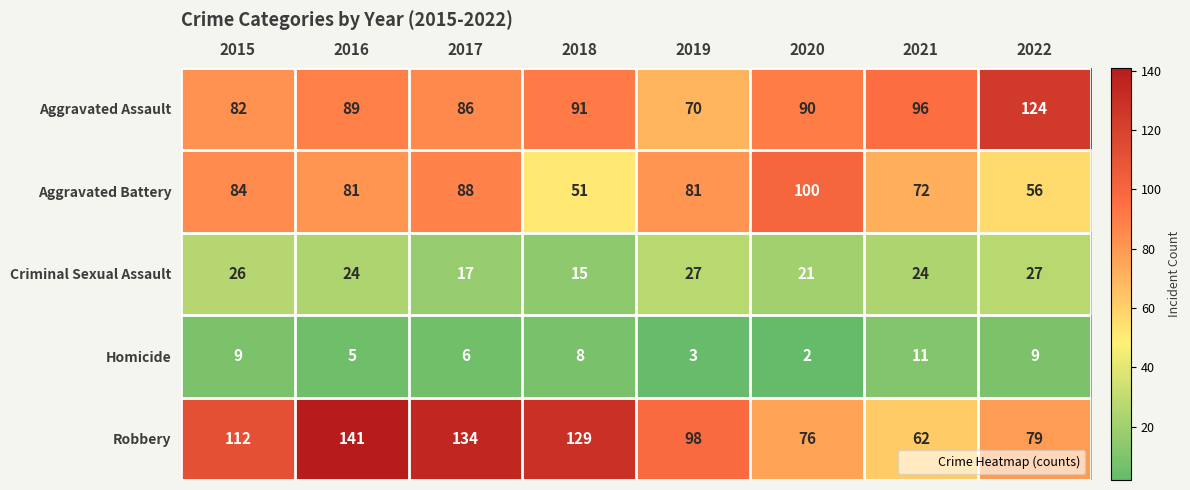

What is the average value of the Aggravated Battery series?

77